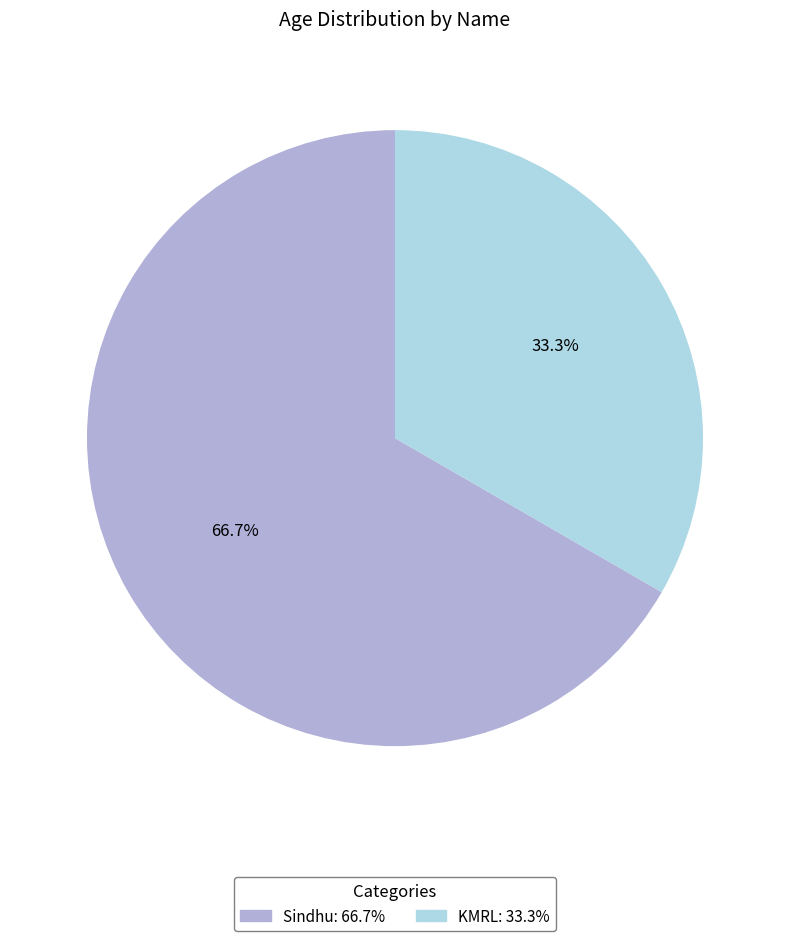

True or false: KMRL accounts for 33% of the total.

True